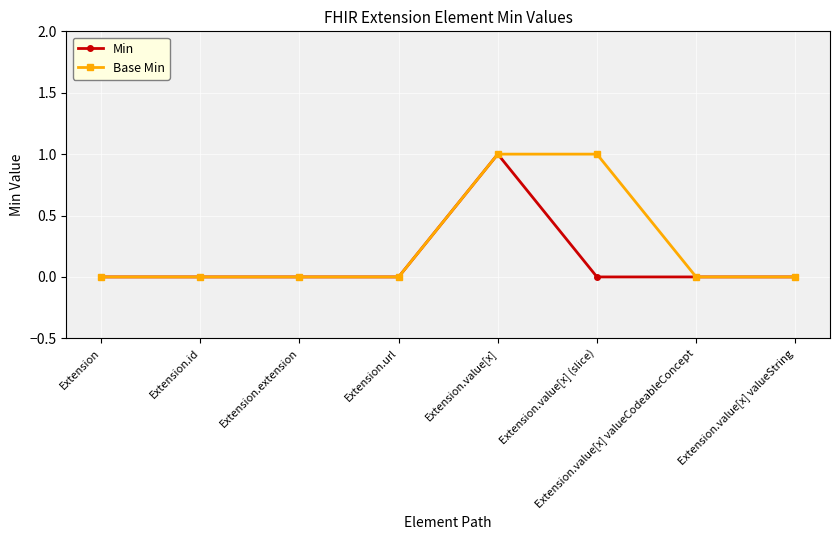

How many series are shown in this chart?

2